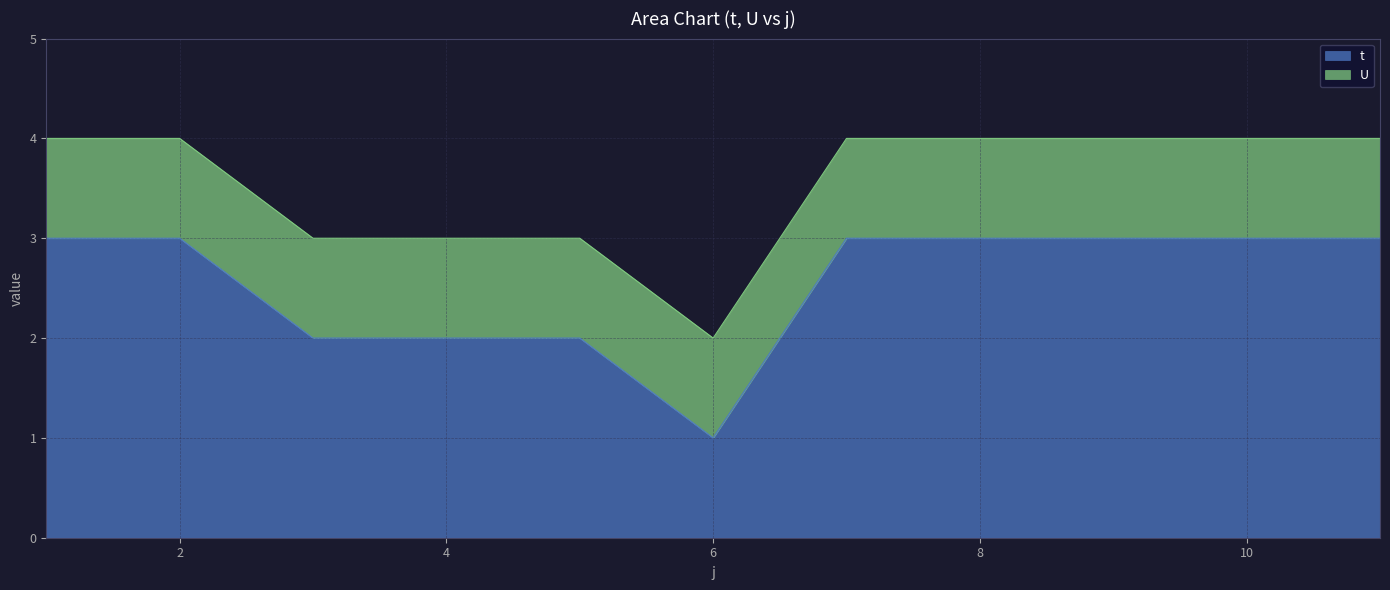

Is it true that the value at 1 is 3?

True